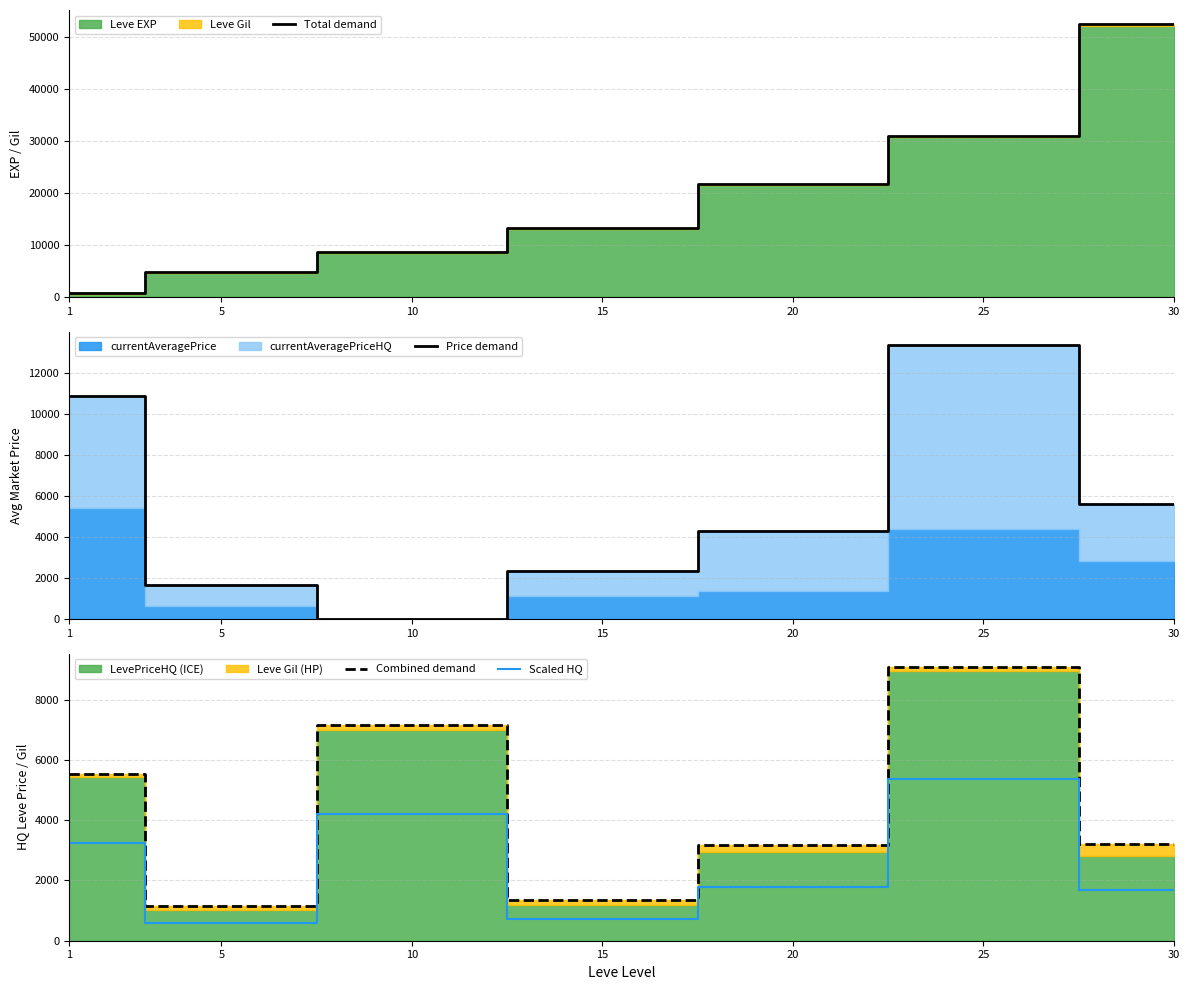

Rank the series by their maximum value, from lowest to highest.

Scaled HQ, Combined demand, Price demand, Total demand